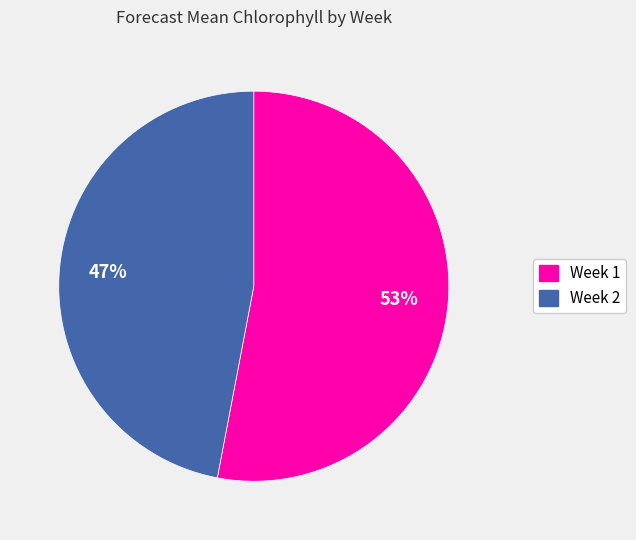

How many slices are in this pie chart?

2